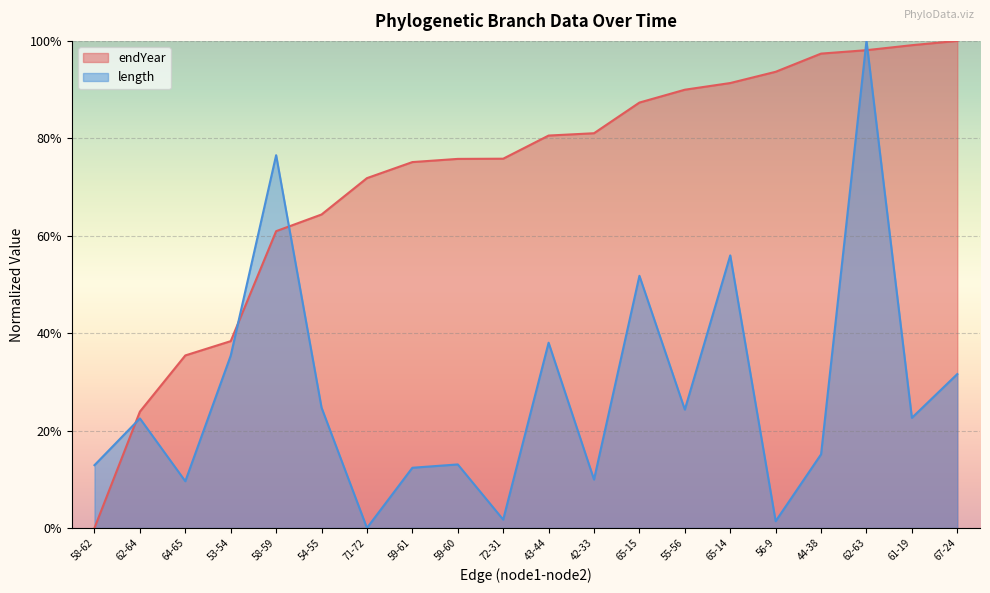

Is it true that length equals 0.2 at 44-38?

True